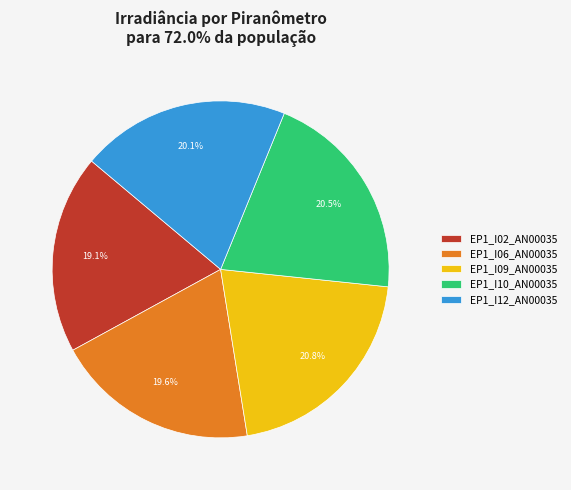

True or false: EP1_I09_AN00035 accounts for 12% of the total.

False